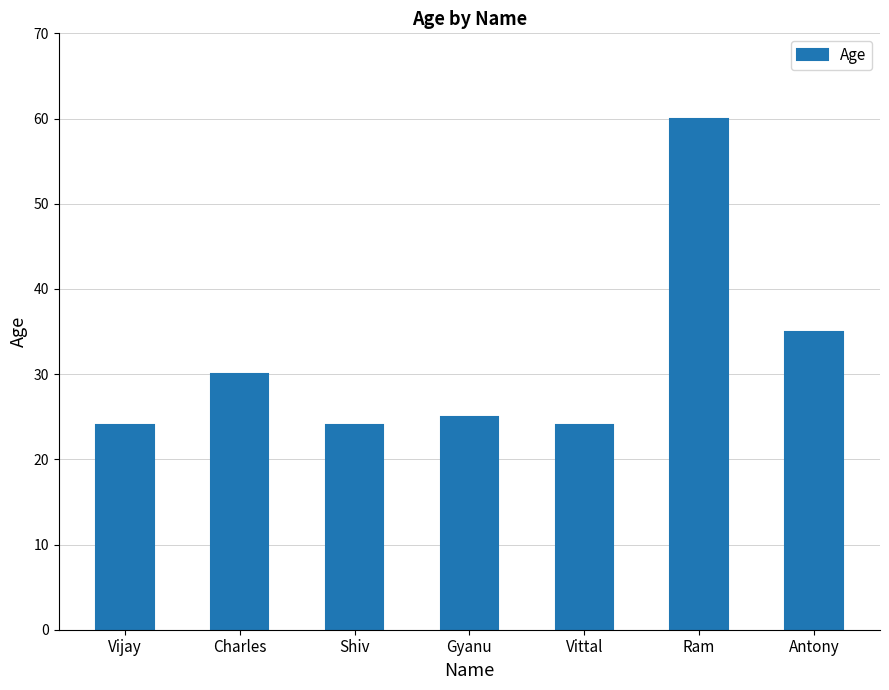

Where is the data nearest to the value 42?

Antony